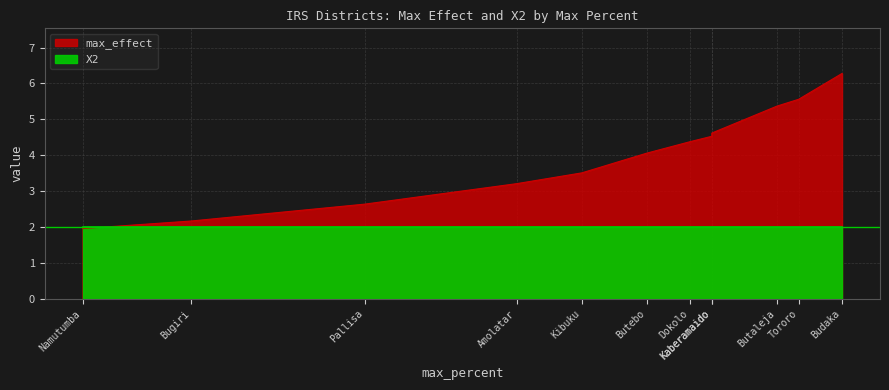

Reading left to right, transcribe all the data shown in this chart.

max_effect: Amolatar=3.2	Budaka=6.3	Bugiri=2.2	Butaleja=5.4	Butebo=4.1	Dokolo=4.4	Kaberamaido=4.5	Kalaki=4.6	Kibuku=3.5	Namutumba=2.0	Pallisa=2.6	Tororo=5.6
X2: Amolatar=2.0	Budaka=2.0	Bugiri=2.0	Butaleja=2.0	Butebo=2.0	Dokolo=2.0	Kaberamaido=2.0	Kalaki=2.0	Kibuku=2.0	Namutumba=2.0	Pallisa=2.0	Tororo=2.0